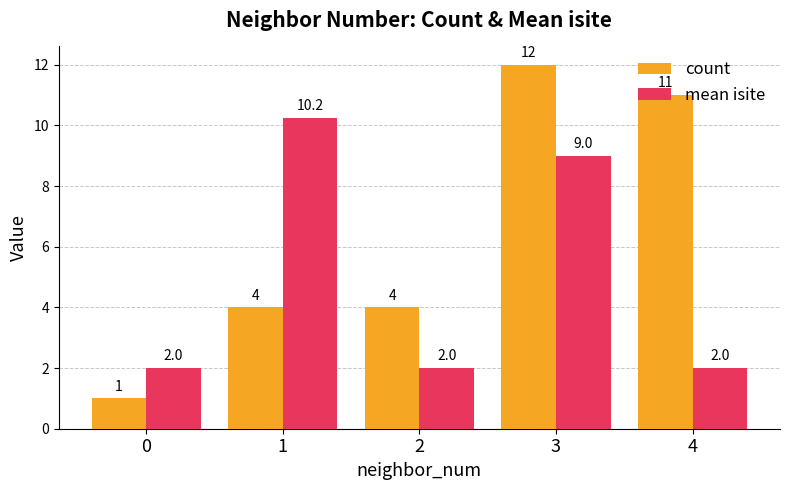

How many groups of bars are there?

5